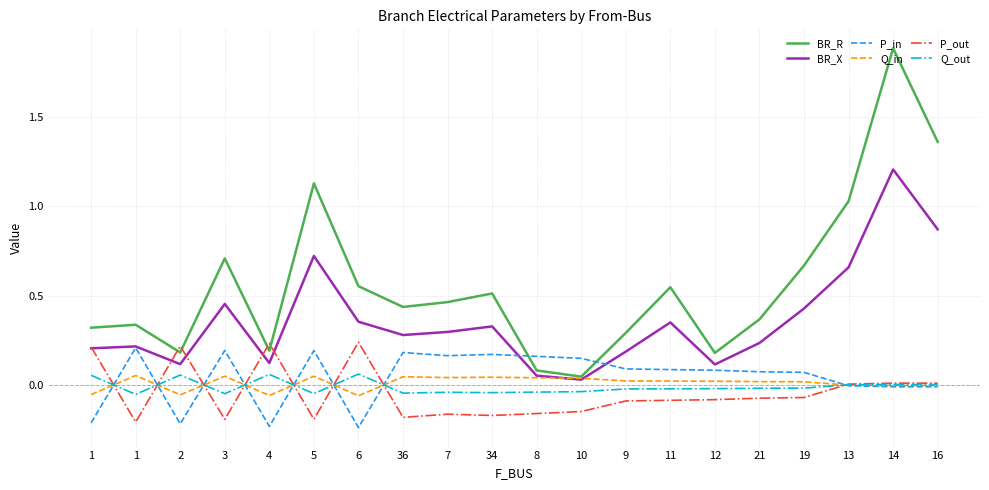

Does the chart have visible grid lines?

Yes